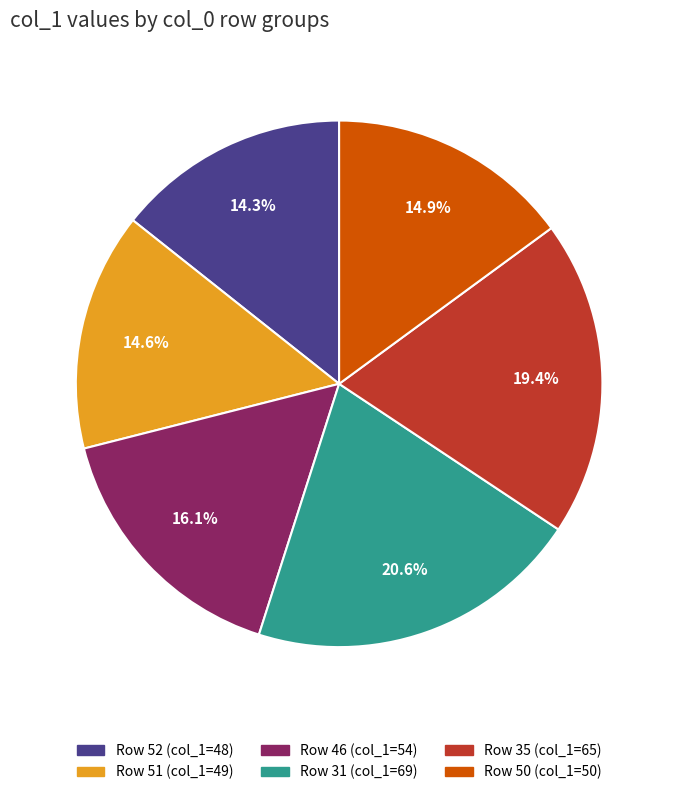

Is there a majority slice in this chart?

No